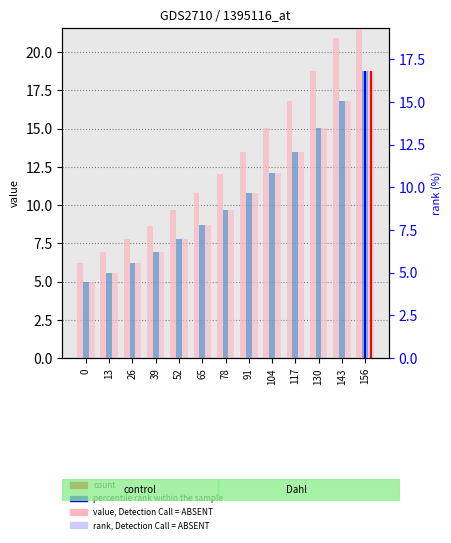

What is the greatest value displayed?

20.9